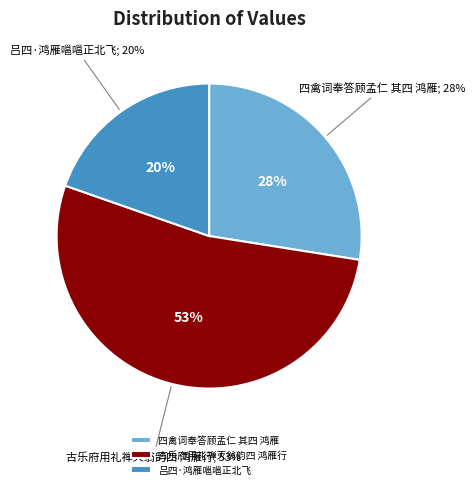

Count the number of slices in the pie.

3